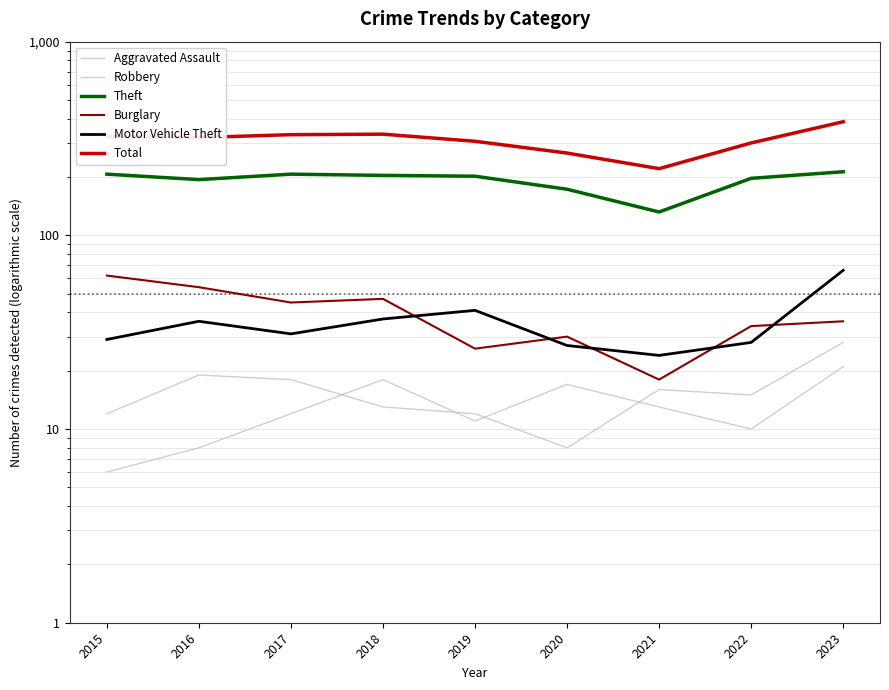

Which category has the highest value across all series?

2023